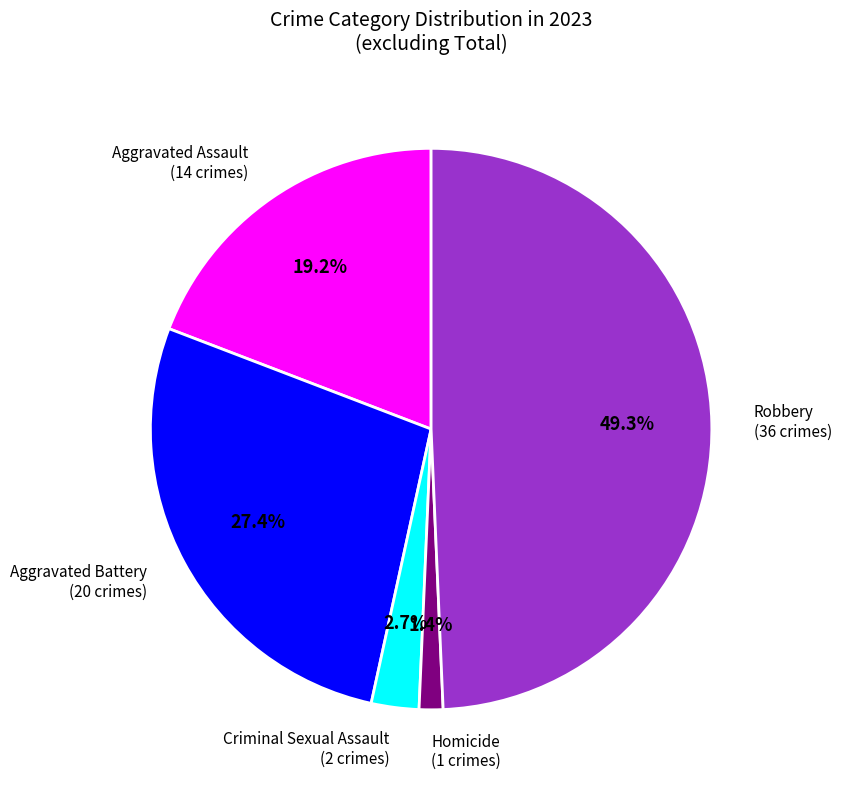

To the nearest percent, what is the average slice percentage?

20%